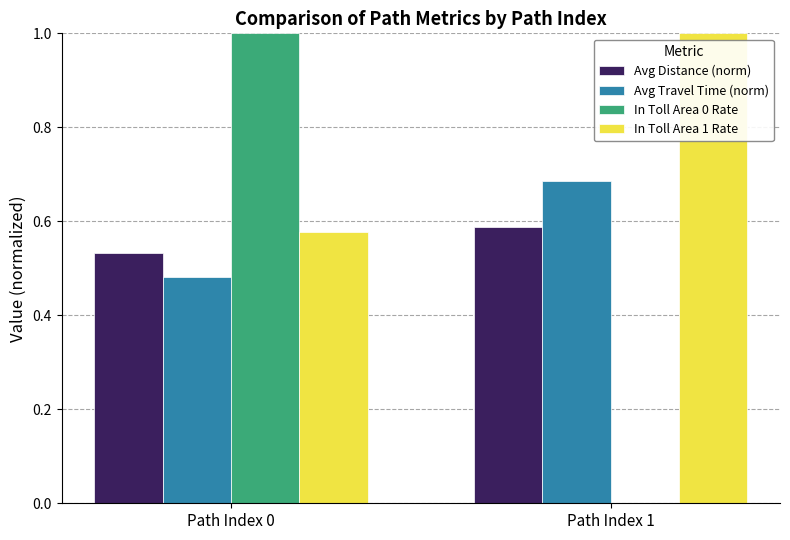

How many groups of bars are there?

2